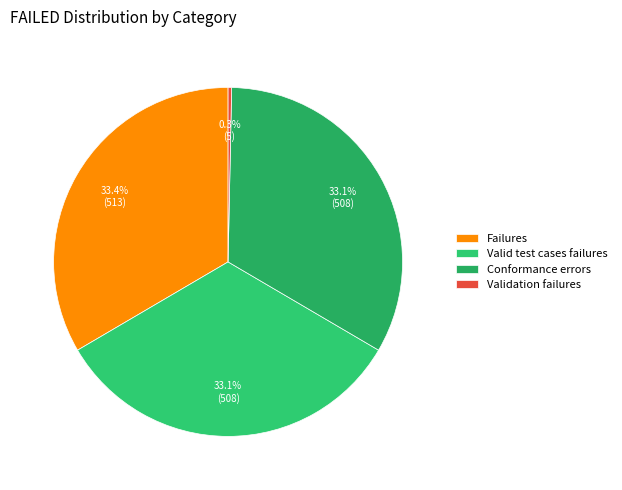

To the nearest percent, what portion does Failures represent?

33%